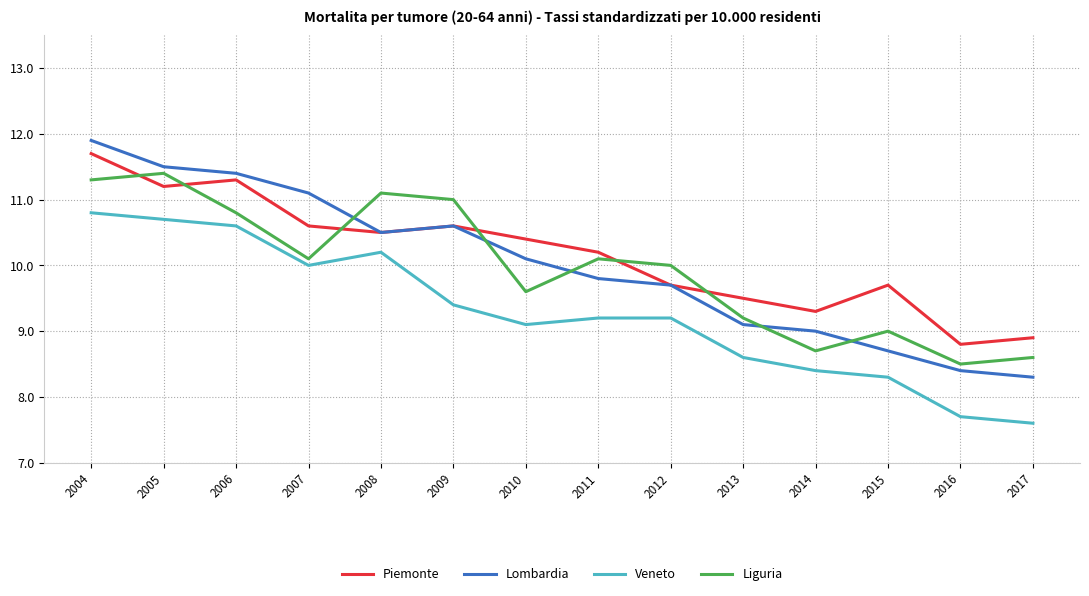

What is the approximate value of Veneto at 2014?

8.4